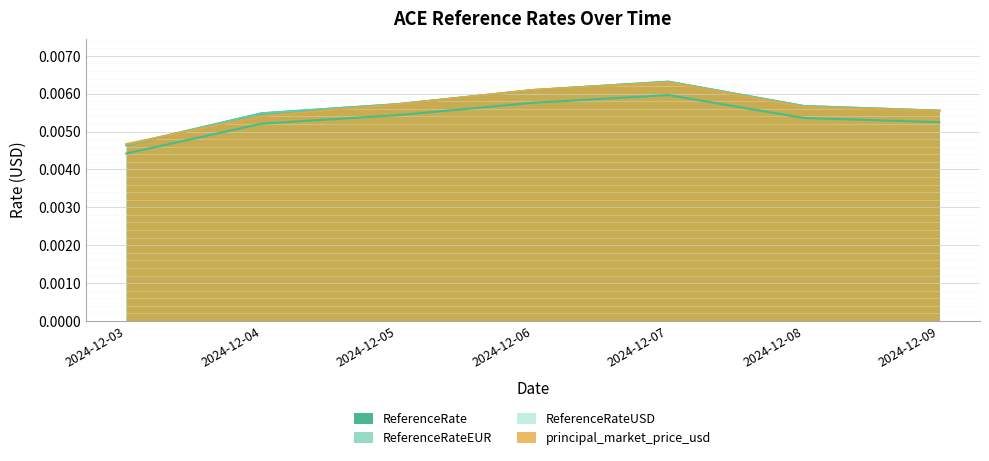

What are all the series names shown in the legend?

ReferenceRate, ReferenceRateEUR, ReferenceRateUSD, principal_market_price_usd